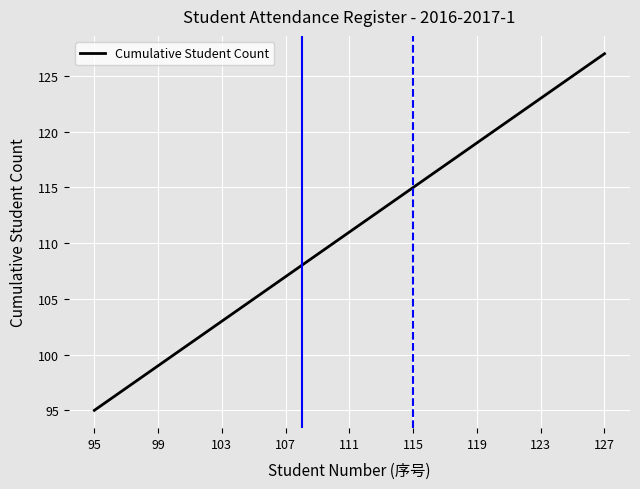

What is the greatest value displayed?

127